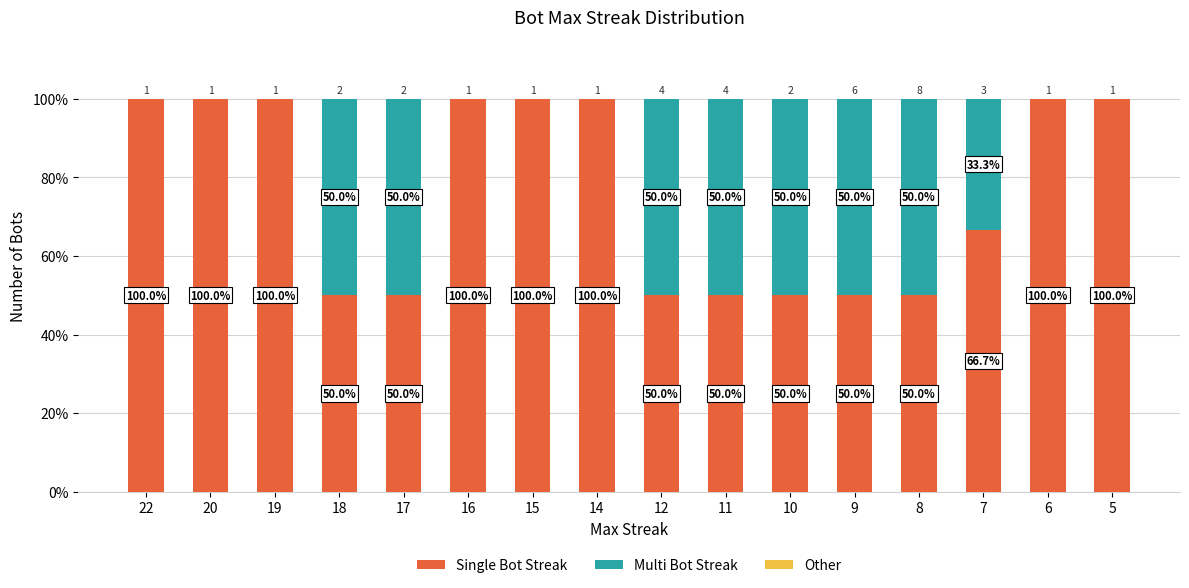

What is the maximum value for Single Bot Streak?

100.0